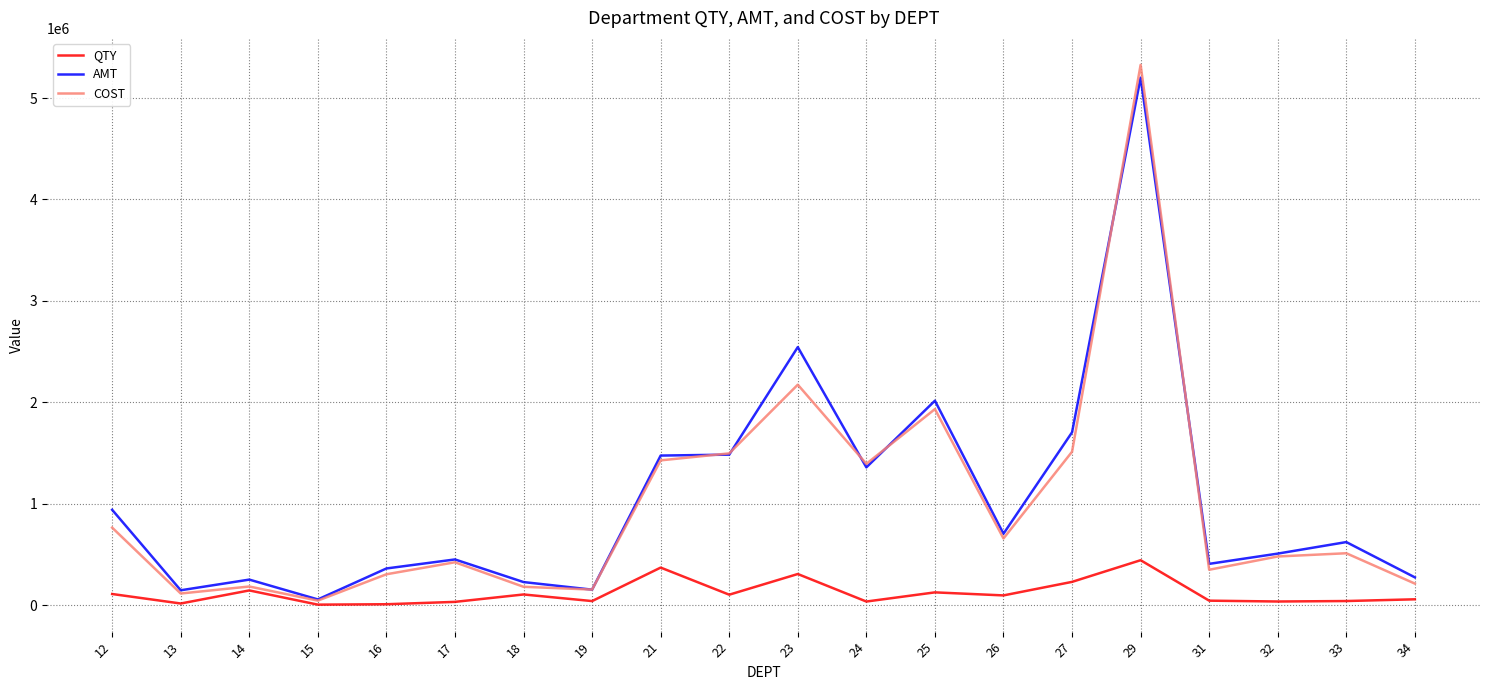

The value of COST at 23 is 1150884. True or false?

False